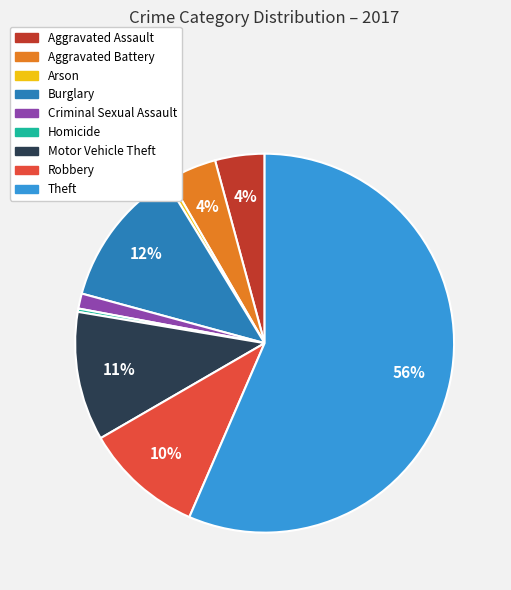

Which has a higher value, Burglary or Aggravated Battery?

Burglary